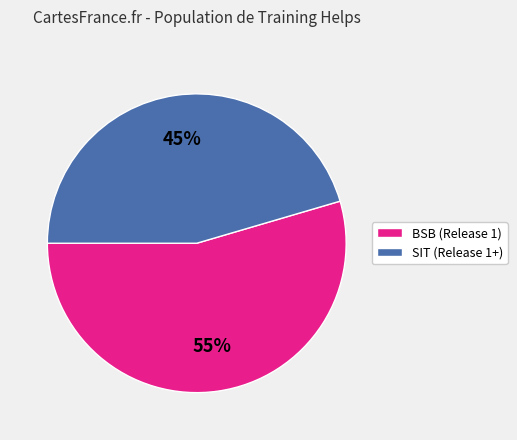

How many slices are in this pie chart?

2